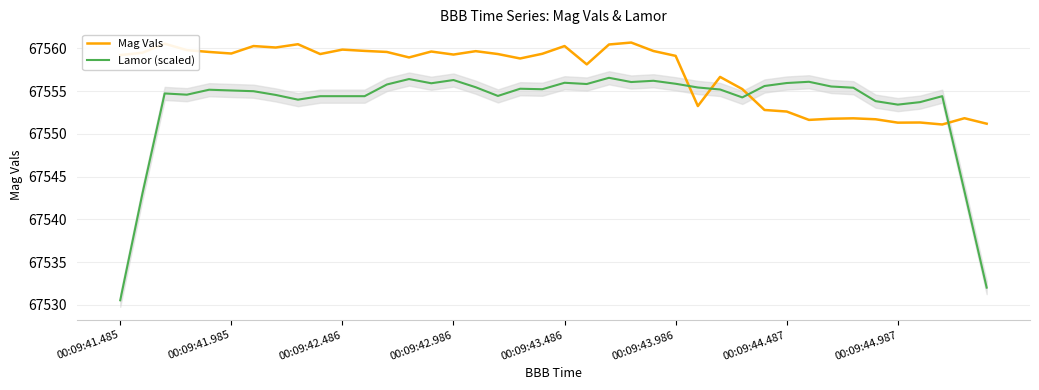

How many interior local peaks does the Mag Vals series have?

12